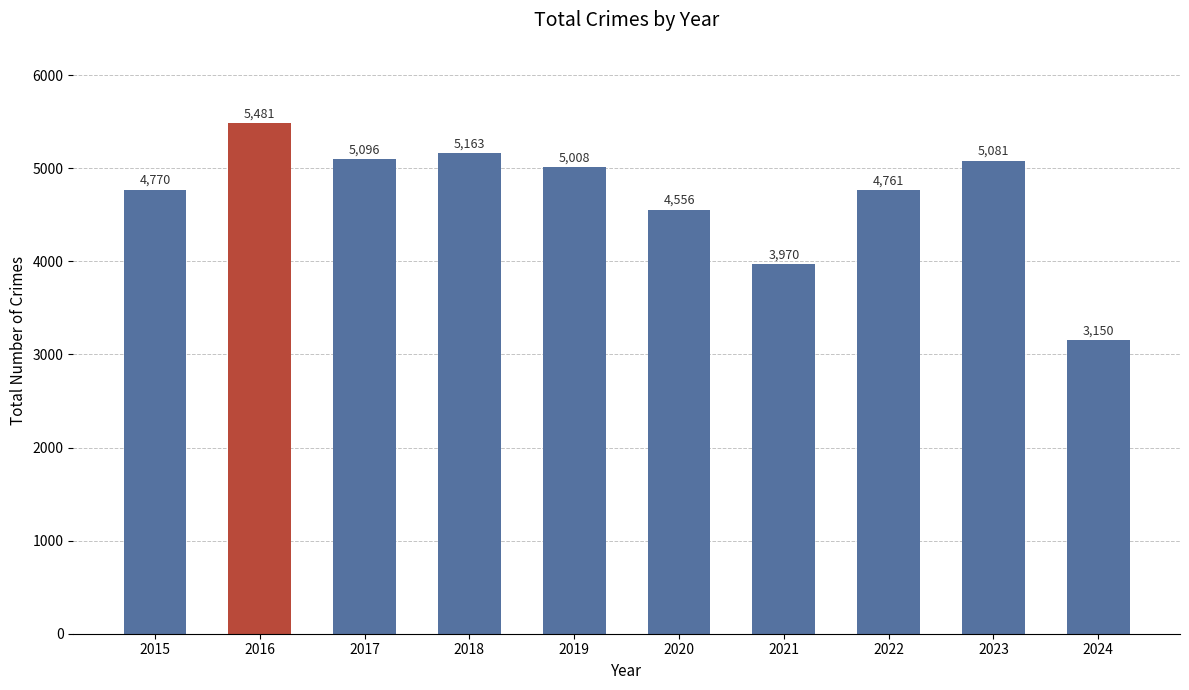

Reading left to right, transcribe all the data shown in this chart.

4770	5481	5096	5163	5008	4556	3970	4761	5081	3150